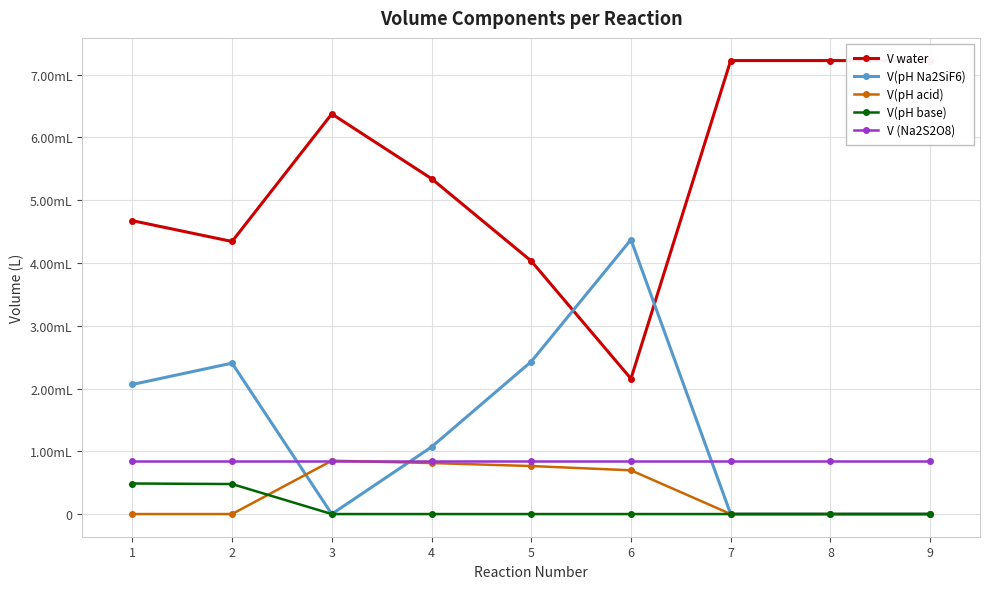

What are all the series names shown in the legend?

V water, V(pH Na2SiF6), V(pH acid), V(pH base), V (Na2S2O8)